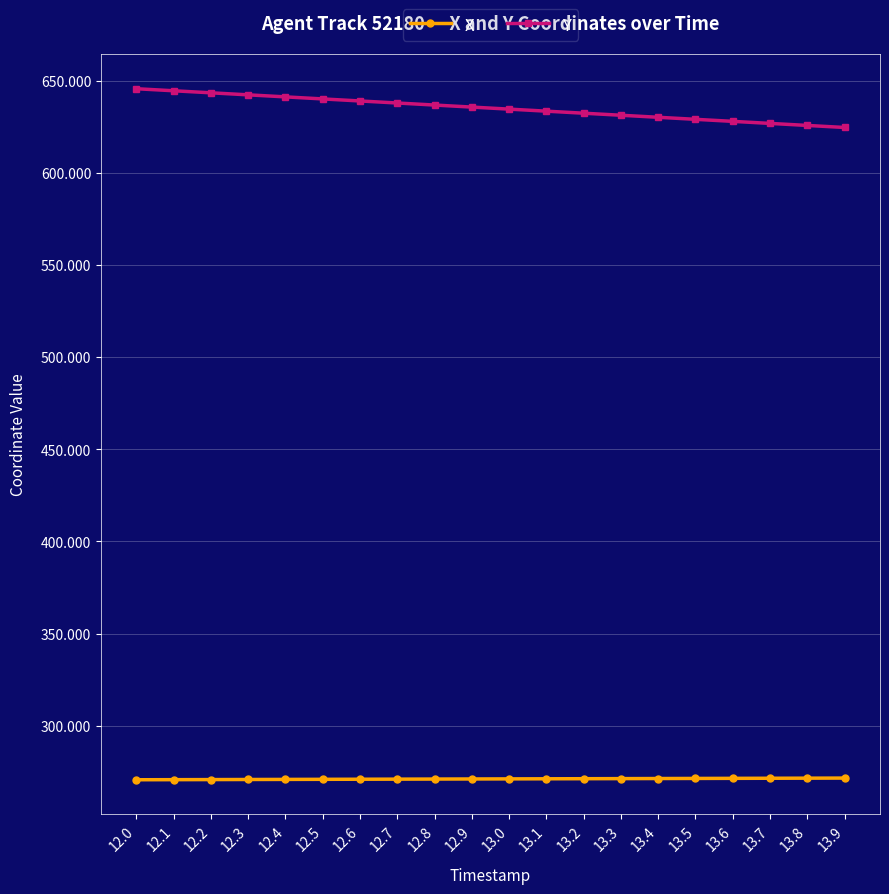

At how many categories does at least one series exceed 426?

20